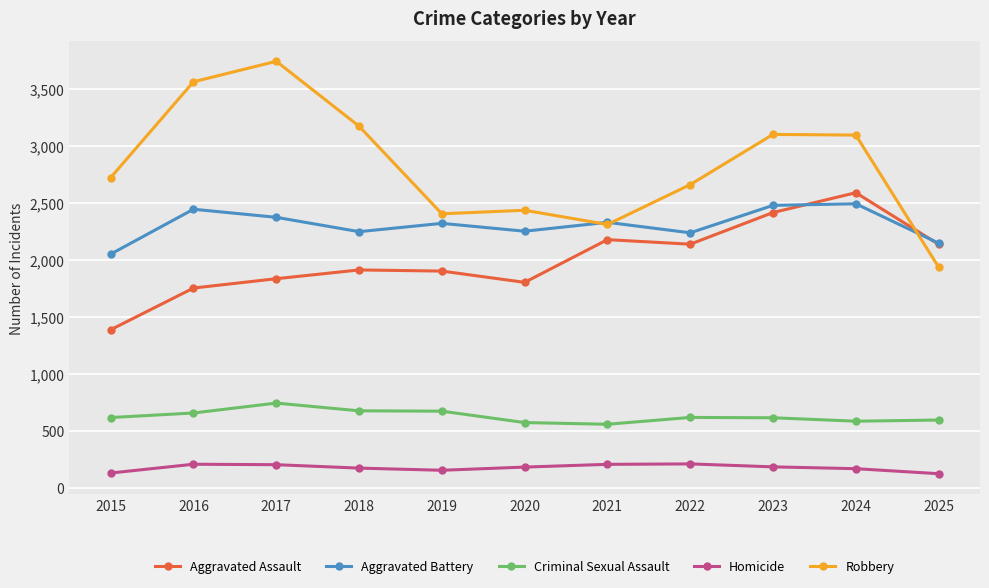

At which category does Robbery reach its first local peak?

2017